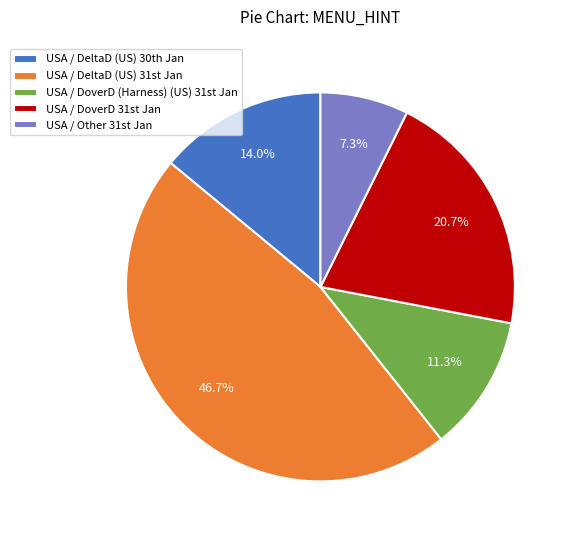

How many slices are in this pie chart?

5